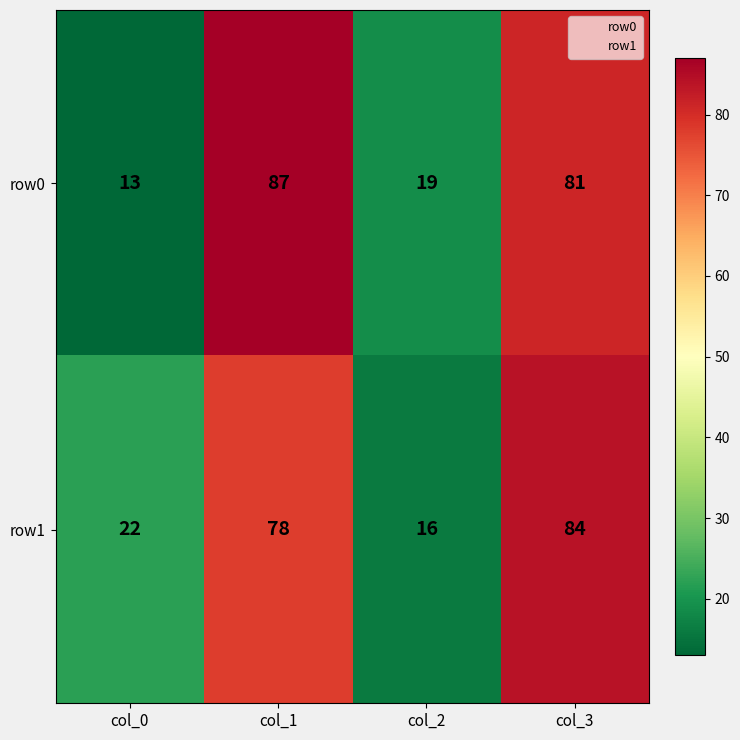

Rank the series by their maximum value, from lowest to highest.

row1, row0